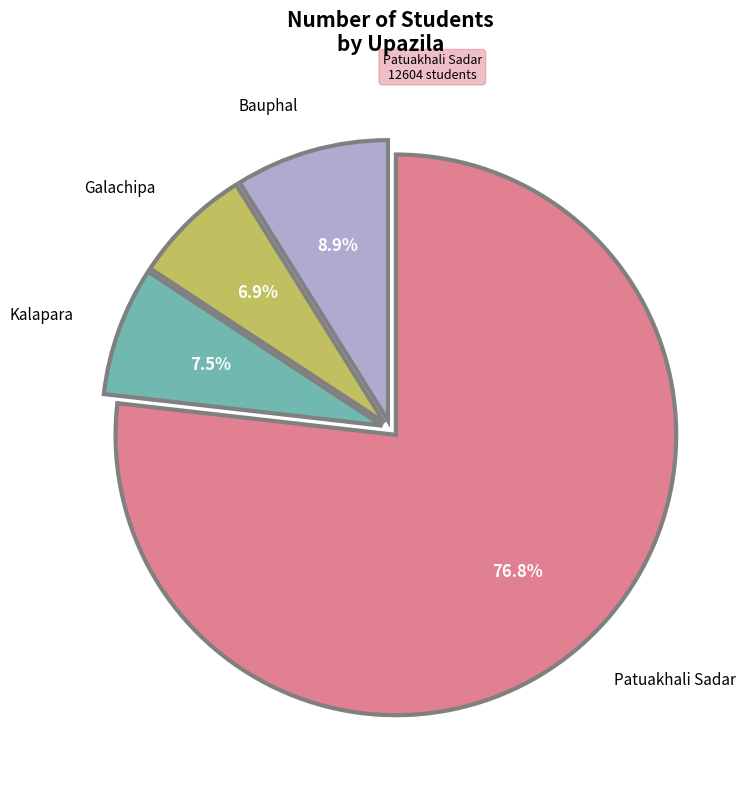

Is there any slice that represents more than half of the pie?

Yes